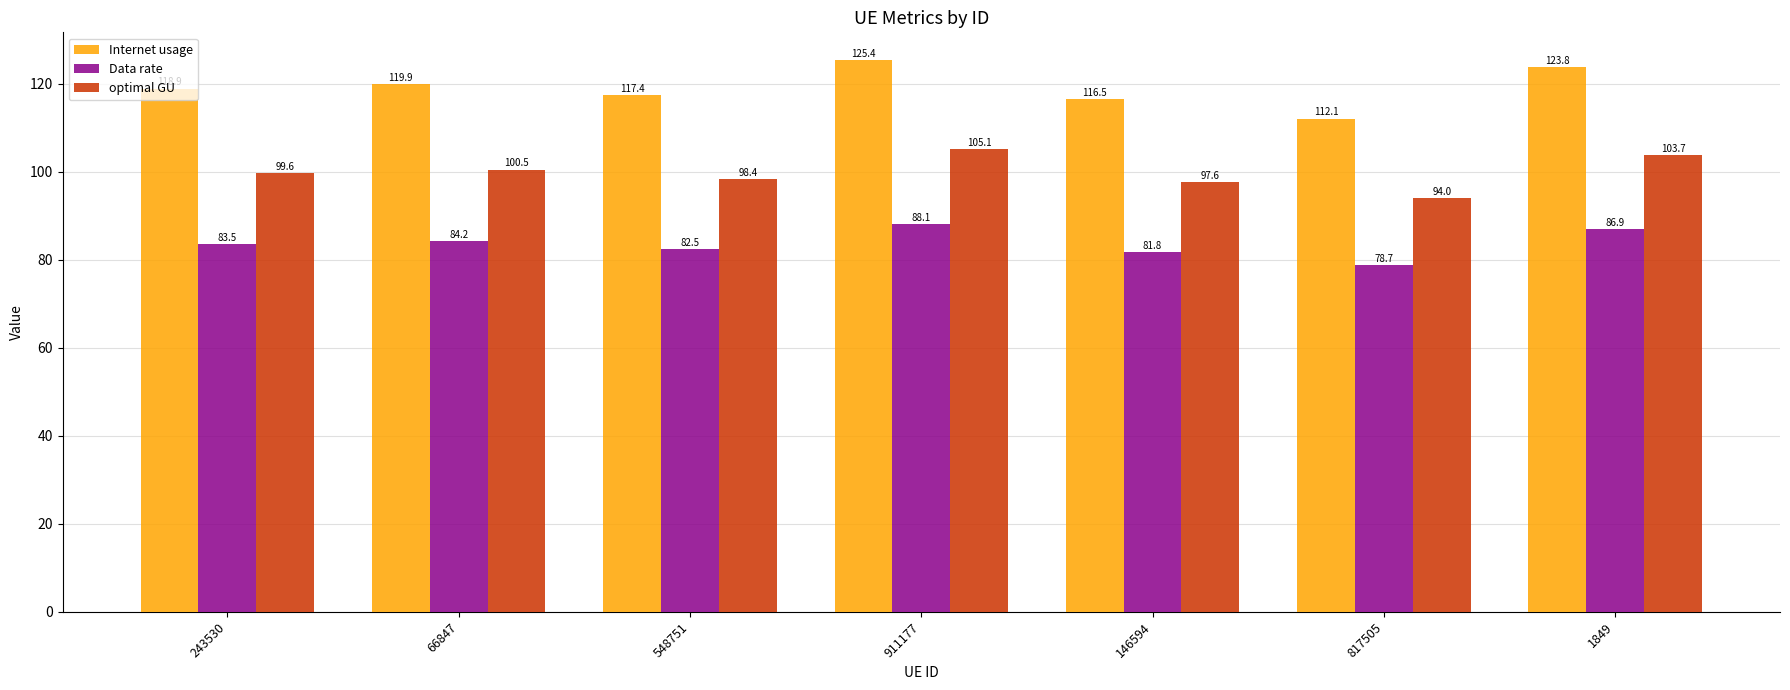

The optimal GU series shows 48.5 at 1849. True or false?

False